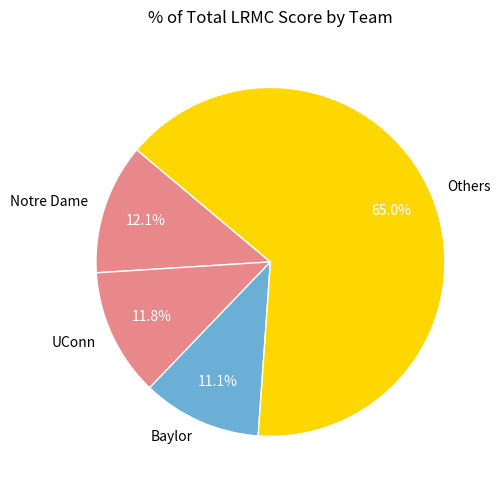

What is the smallest slice in the pie chart?

Baylor